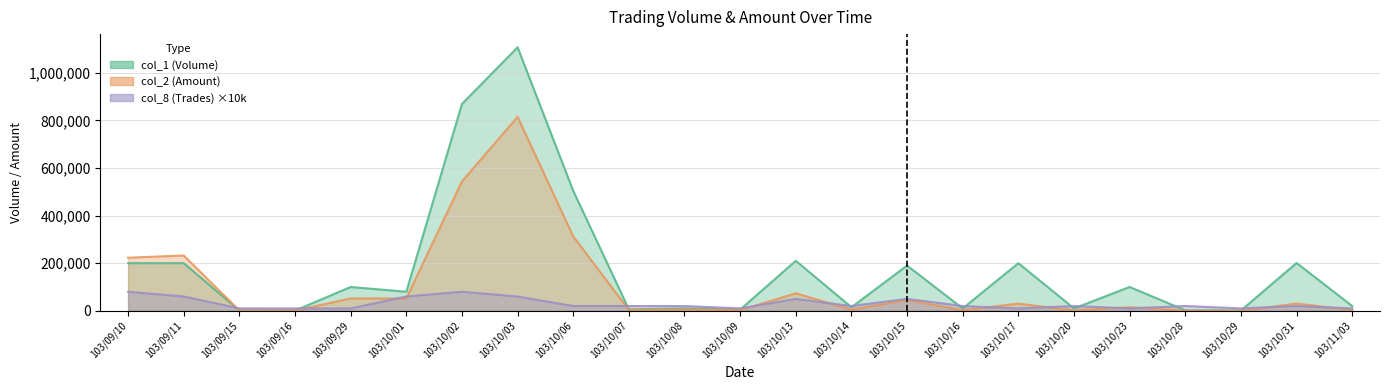

What is the greatest value displayed?

1107000